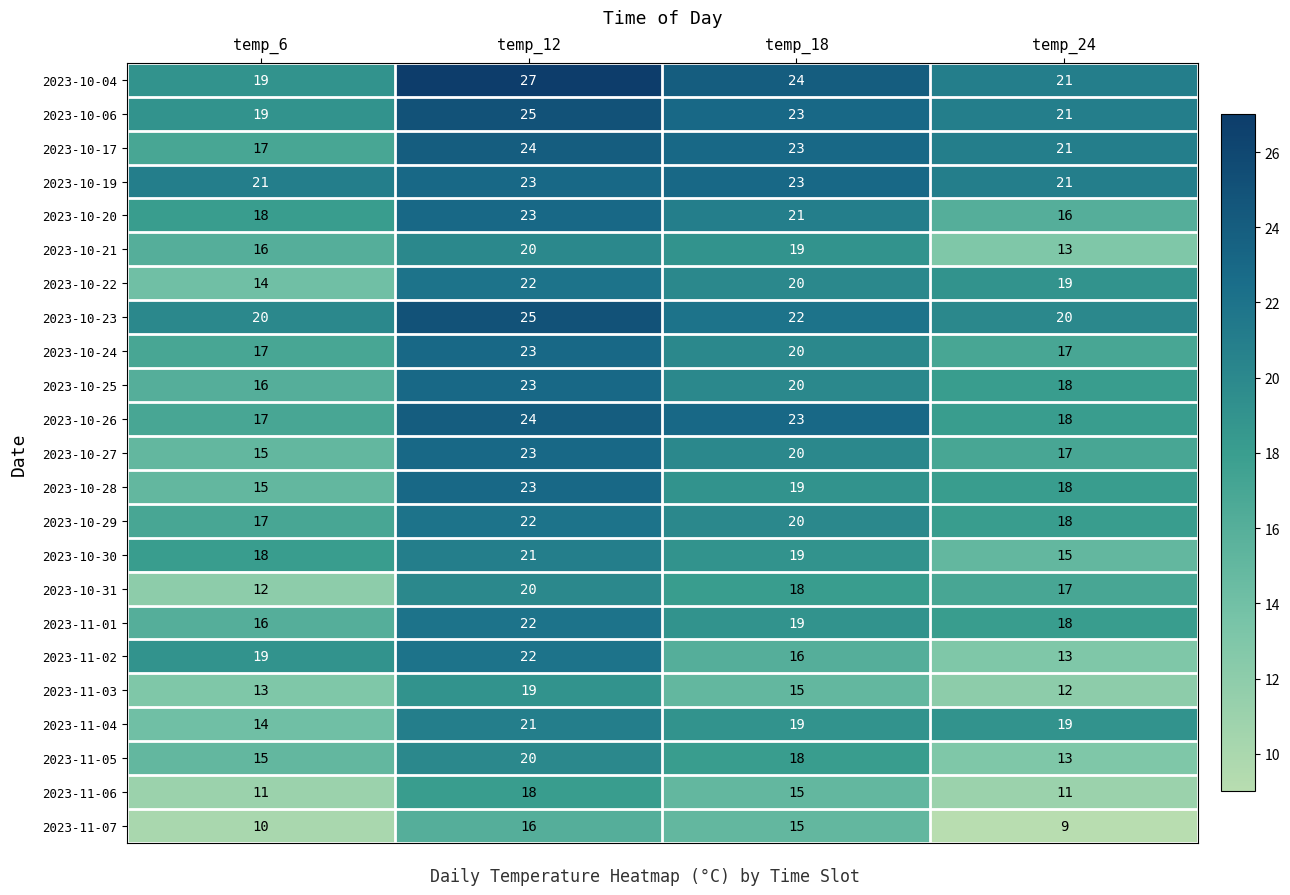

At which label does 2023-10-20 first exceed 21?

temp_12